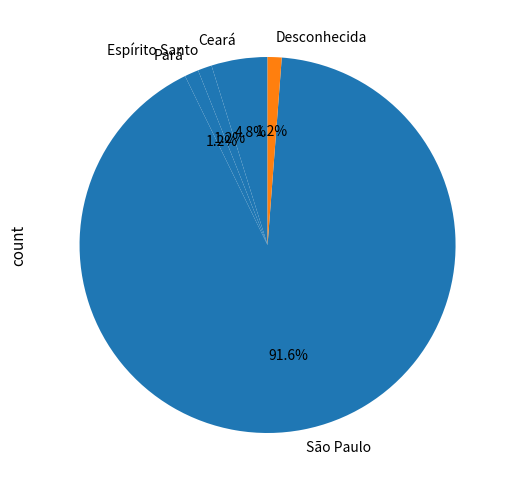

Does any single category account for the majority?

Yes